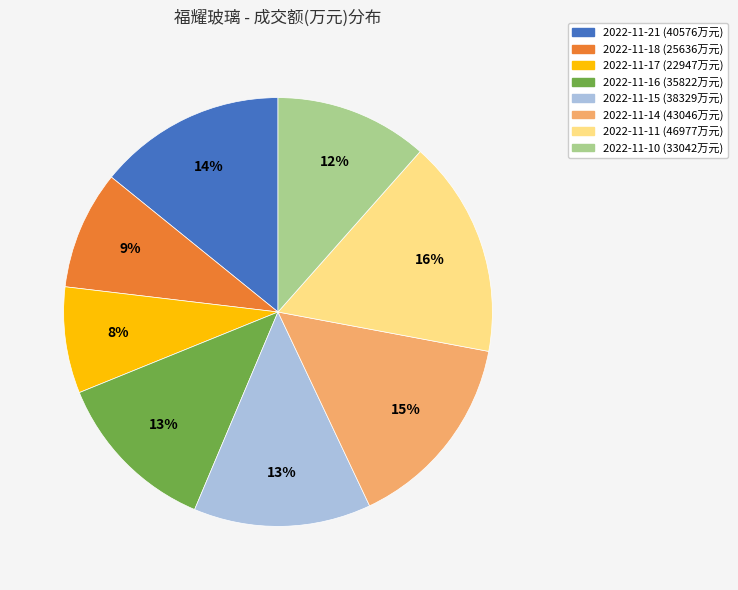

To the nearest percent, what is the average slice percentage?

12%